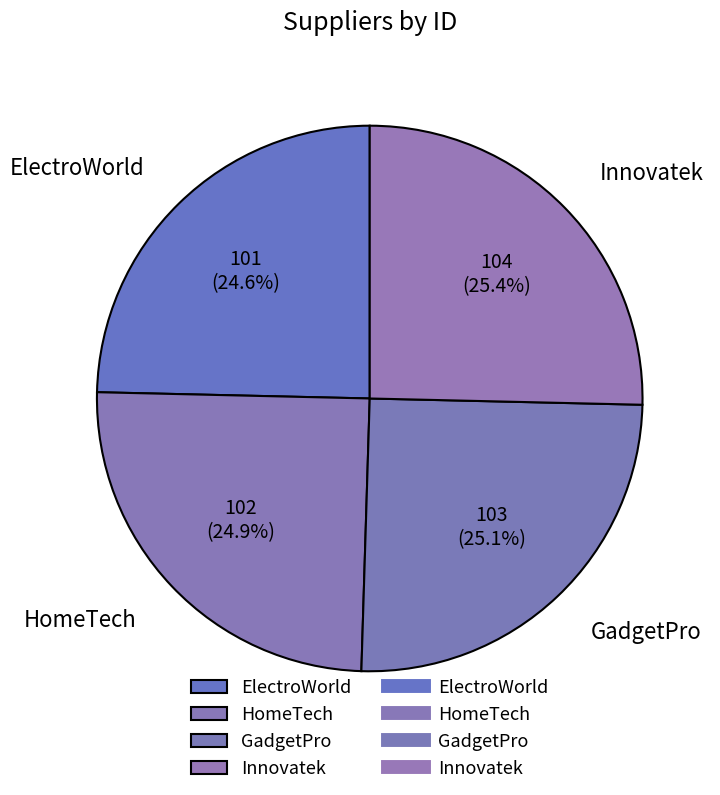

Is it true that ElectroWorld is 37% of the pie?

False